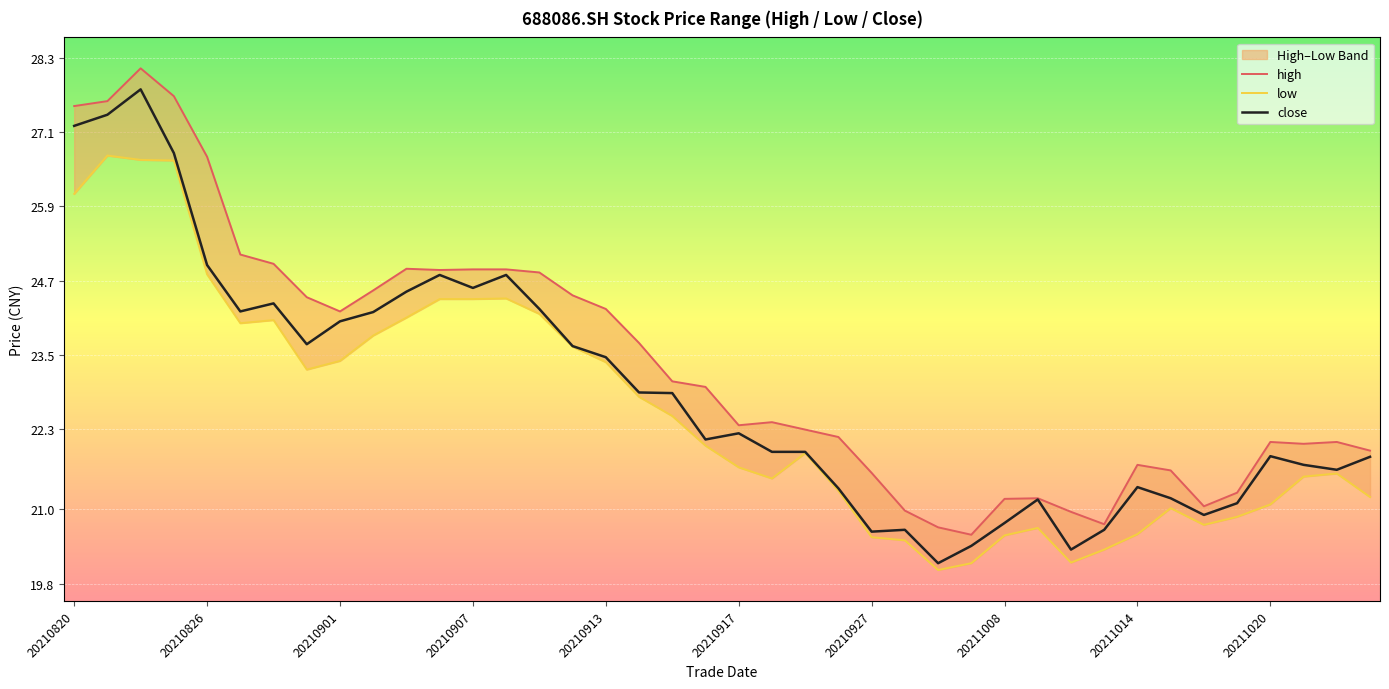

Is it true that close equals 35.4 at 20210826?

False